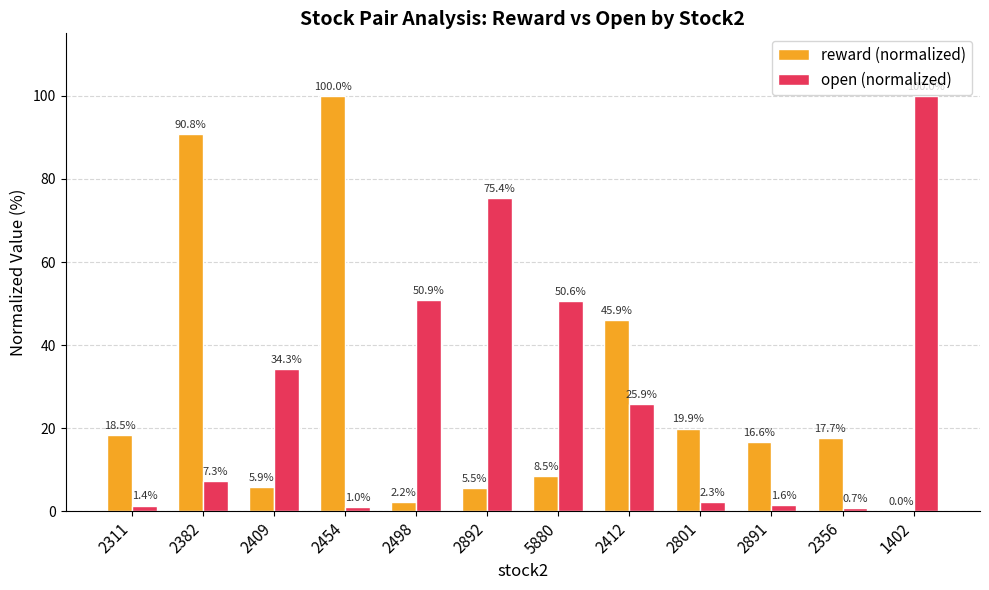

Is the value of reward (normalized) at 1402 greater than the value of open (normalized) at 5880?

No